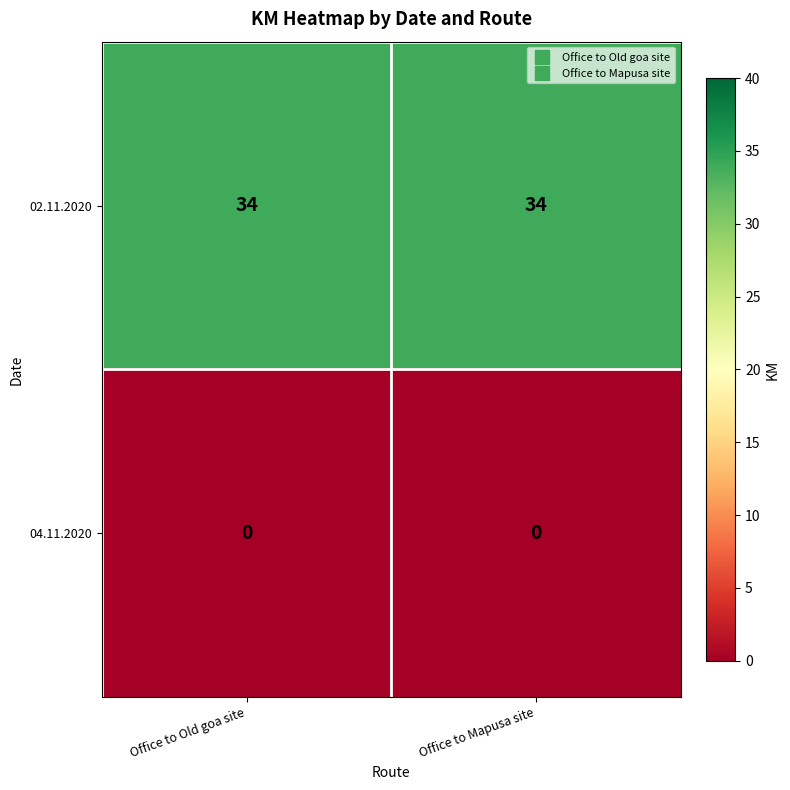

List the series in order of their peak value, lowest first.

04.11.2020, 02.11.2020